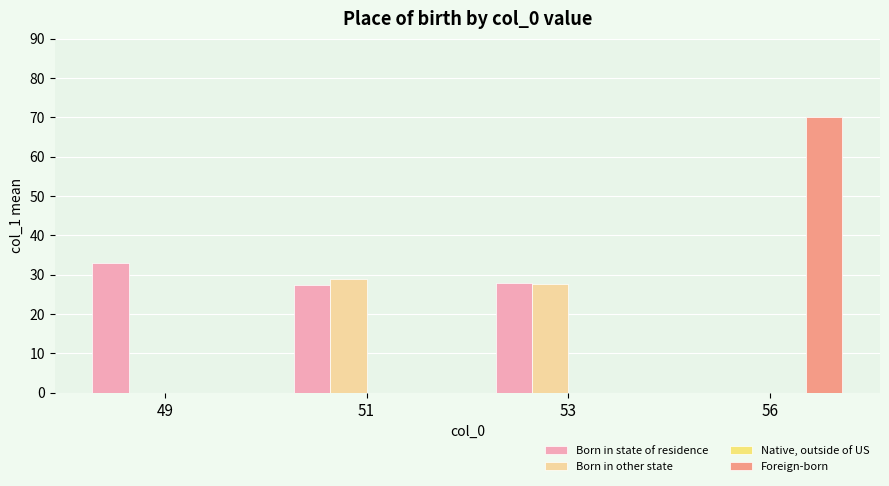

The value of Born in other state at 56 is -15.7. True or false?

False